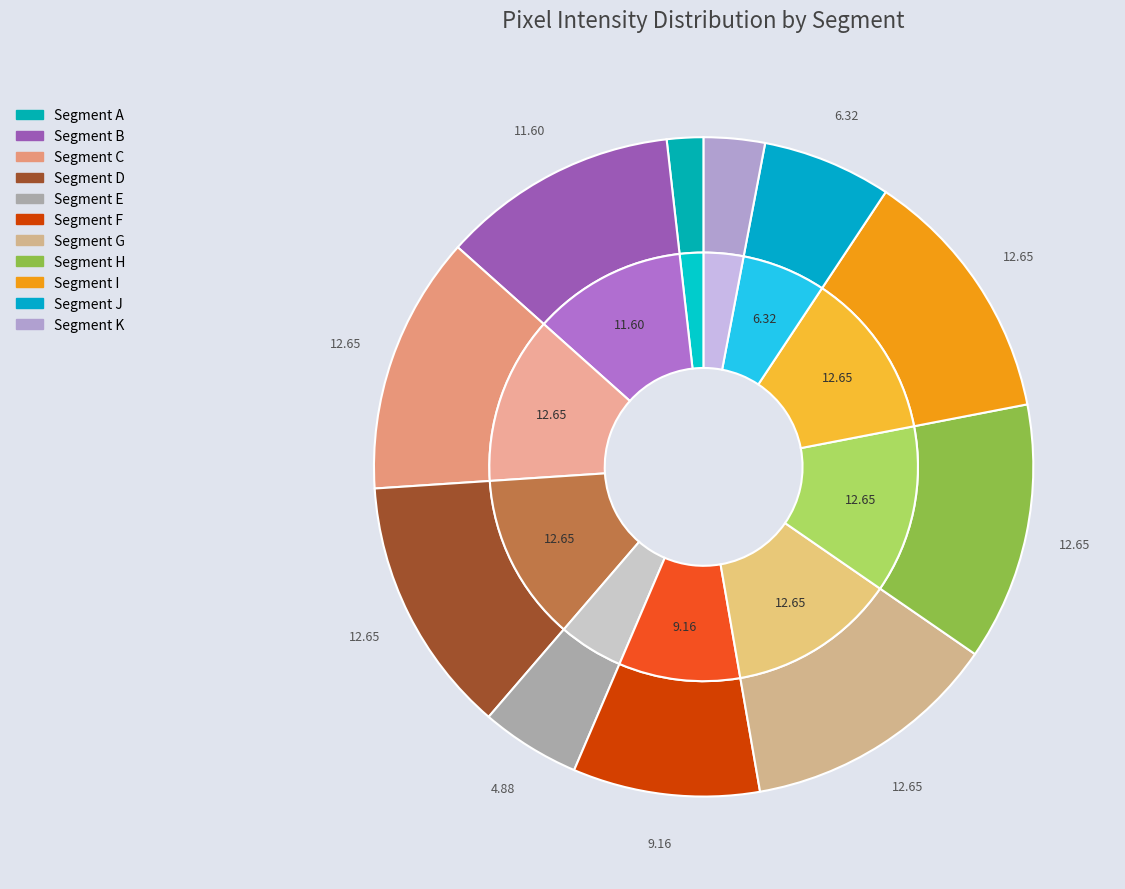

Does any single category account for the majority?

No